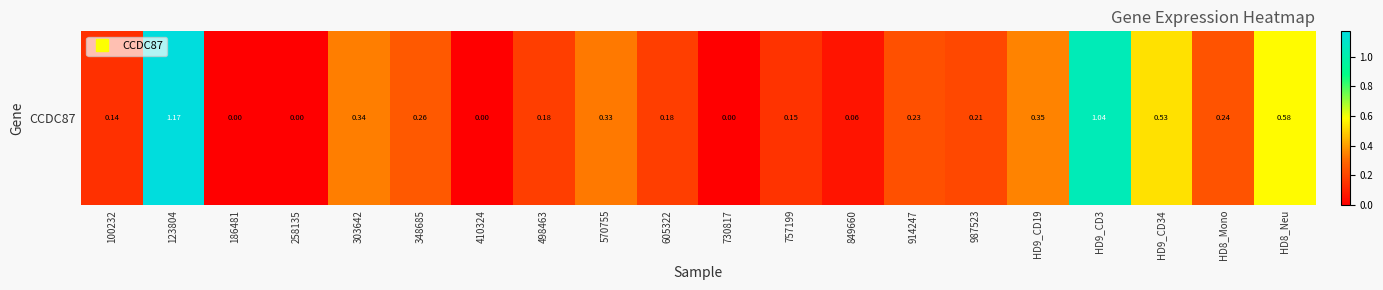

Which label corresponds to the largest value in the chart?

123804